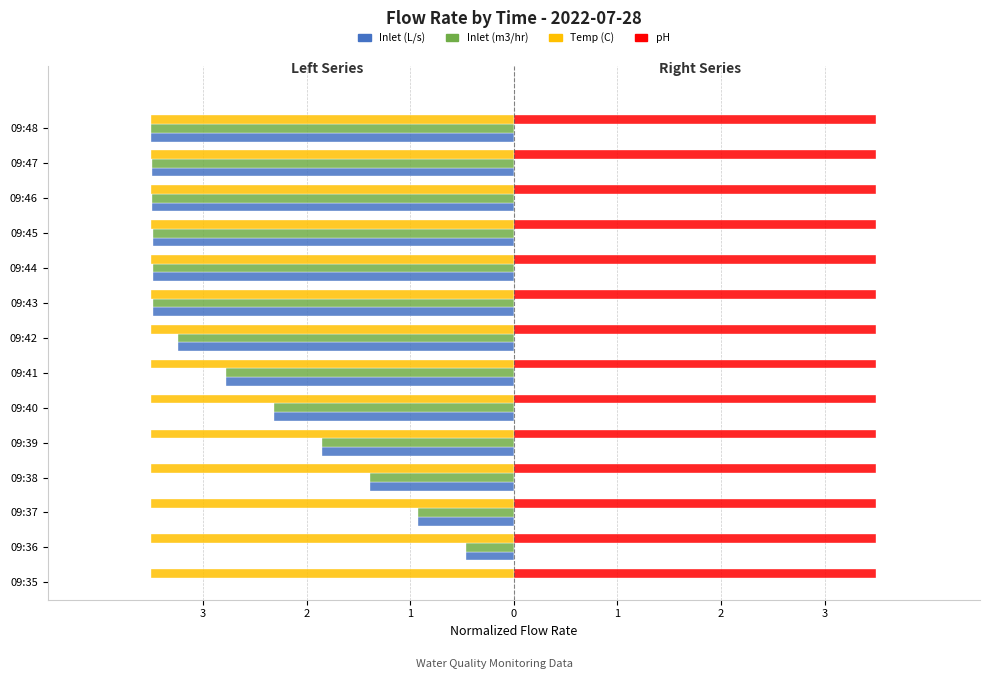

How many values in the Inlet (L/s) series are below -2?

9